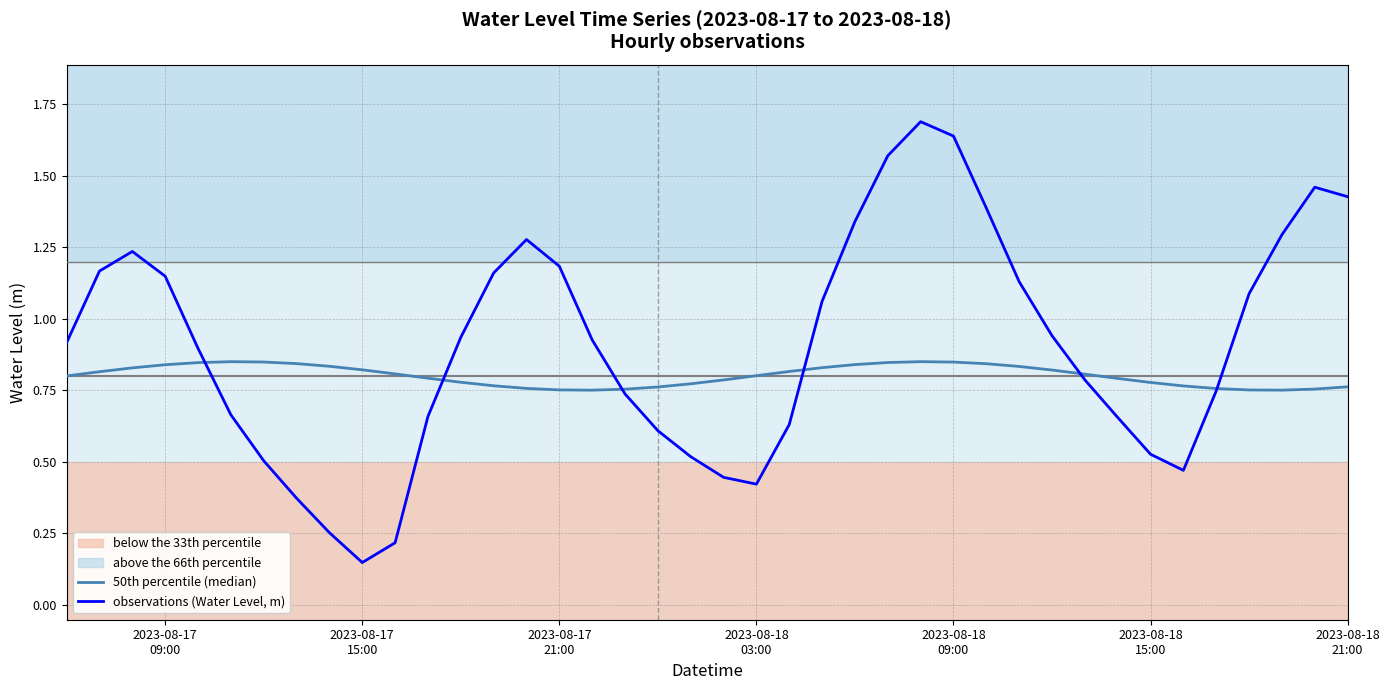

List the series in order of their peak value, highest first.

observations (Water Level, m), 50th percentile (median)